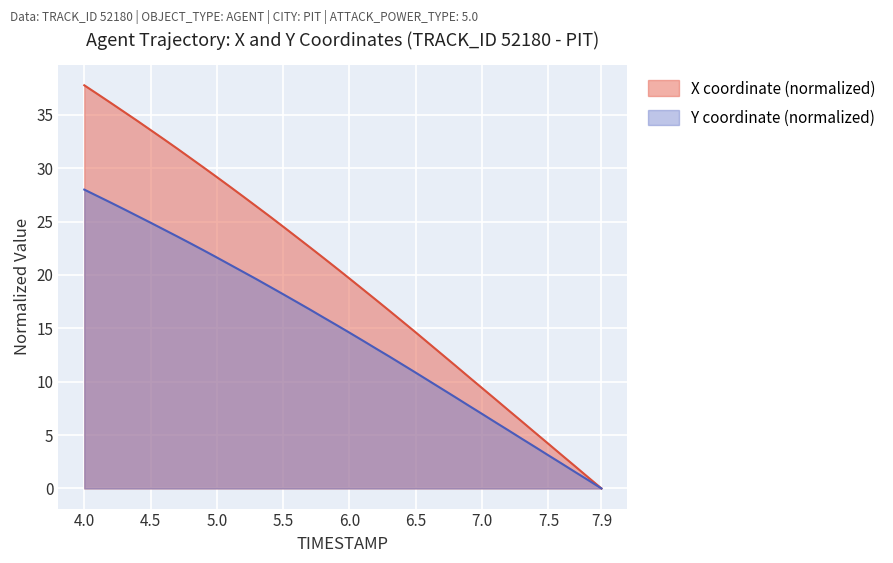

Which series changed the most between 6.5 and 7.1?

X